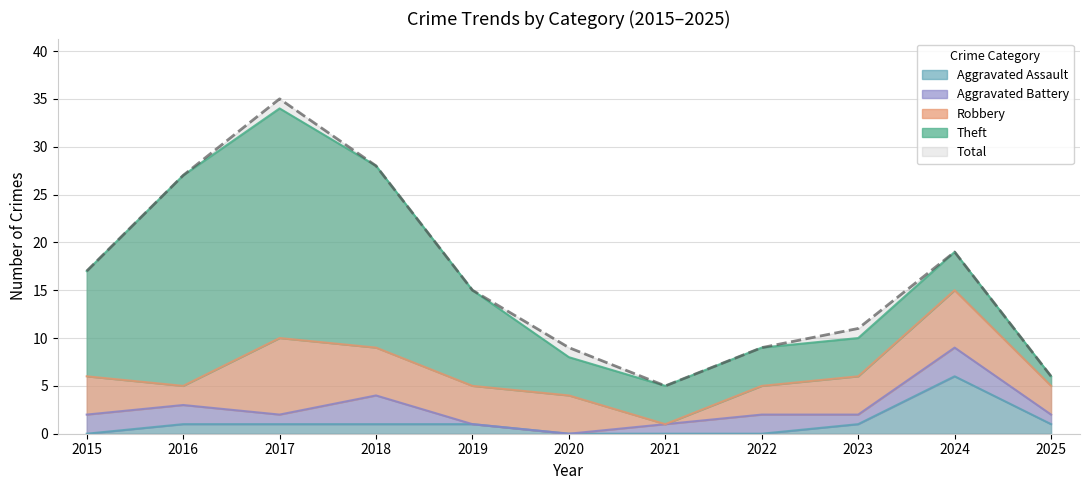

Is it true that Aggravated Assault equals 0 at 2022?

True